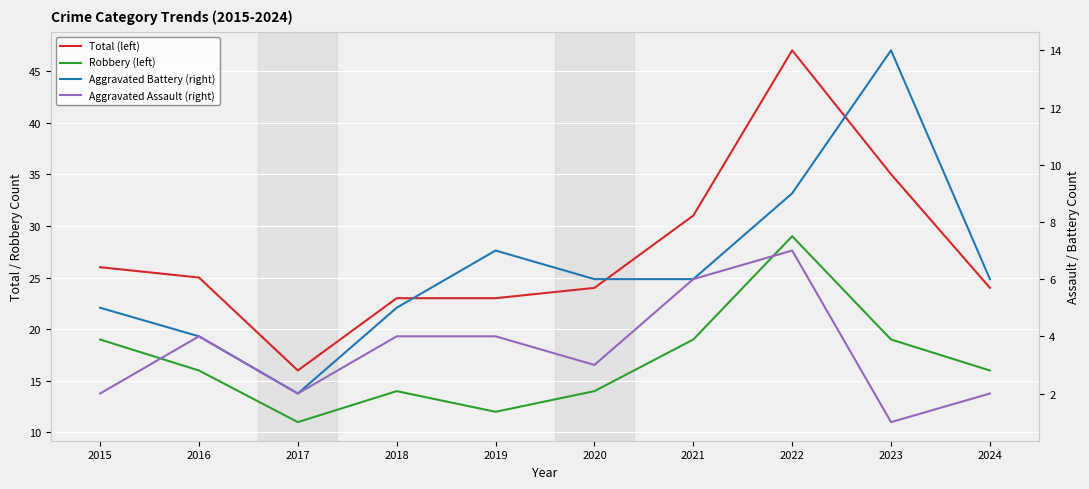

What is the average value of the Aggravated Assault (right) series?

4